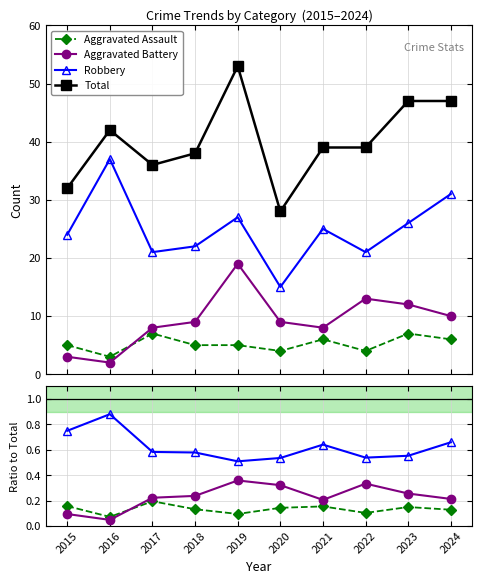

What is the difference between the Total values at 2020 and 2023?

19.0